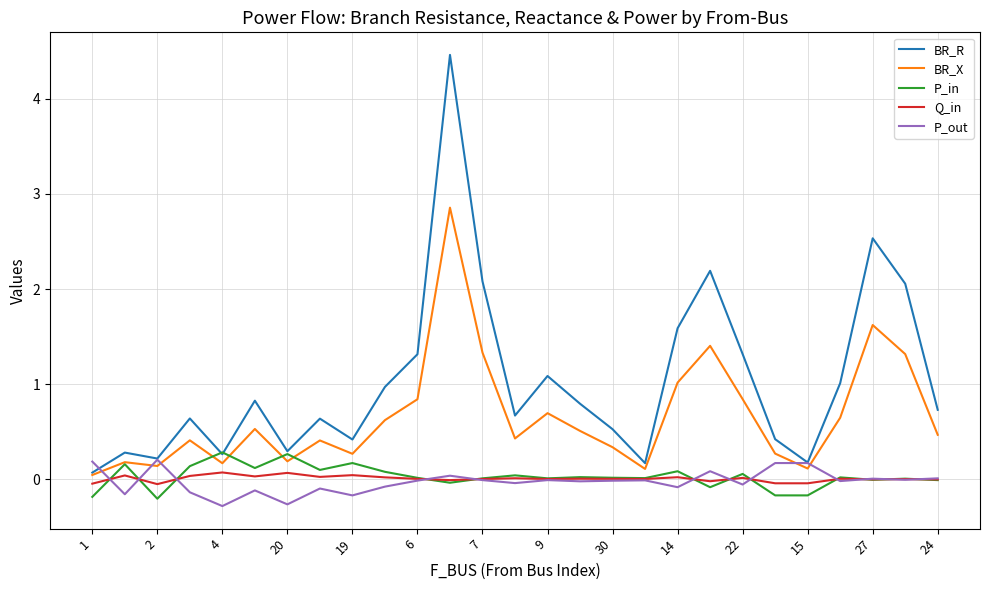

What is the maximum value shown in the chart?

4.5